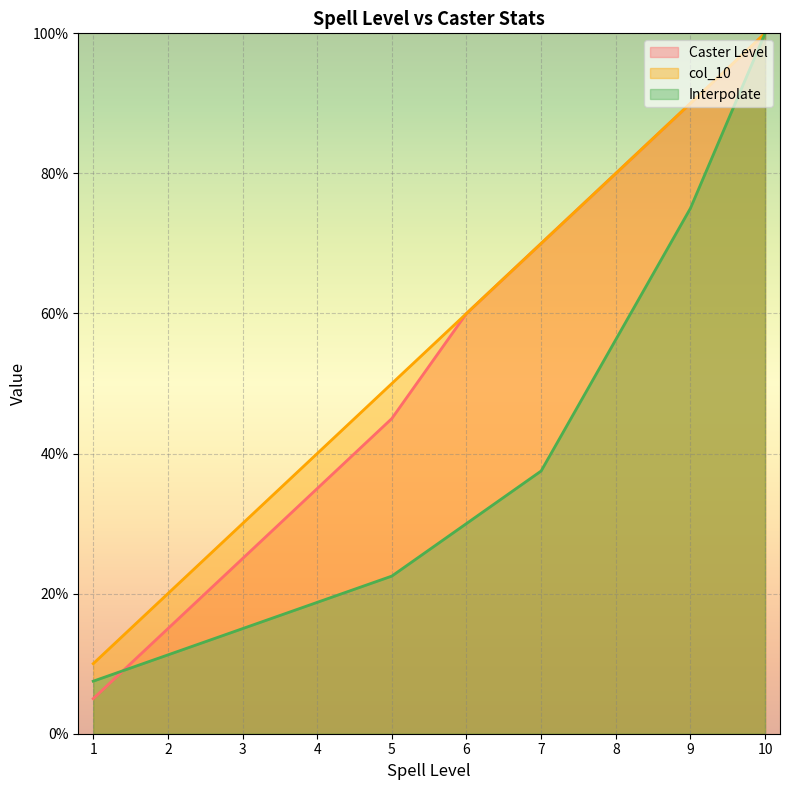

How many data points in col_10 are less than 60?

5